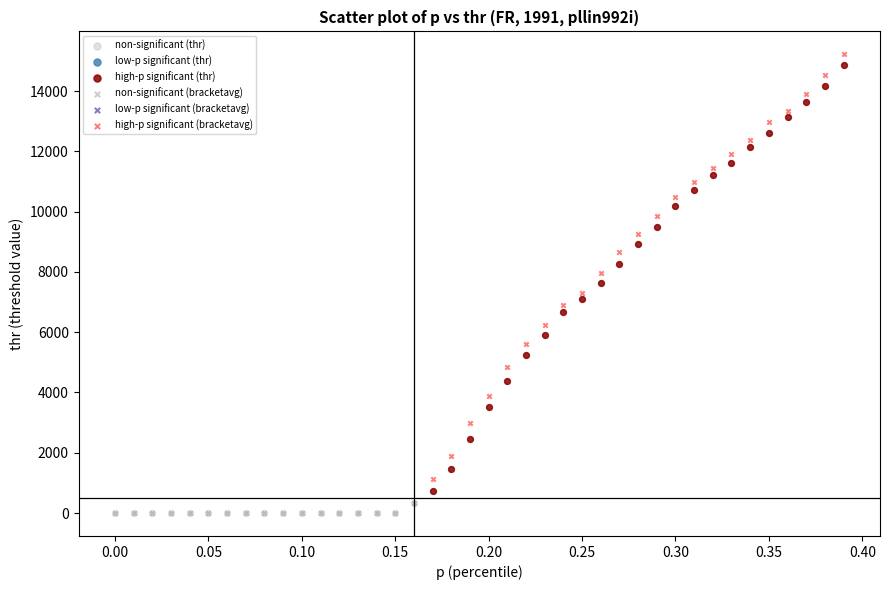

Which series has the largest Y range (max minus min)?

high-p significant (thr)